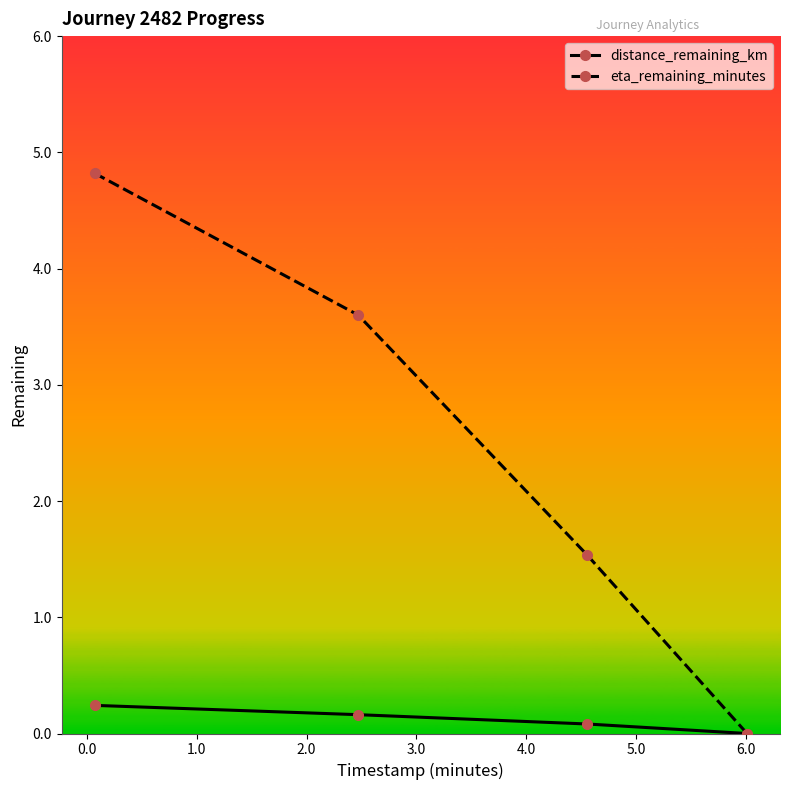

Rank the series by their maximum value, from highest to lowest.

eta_remaining_minutes, distance_remaining_km